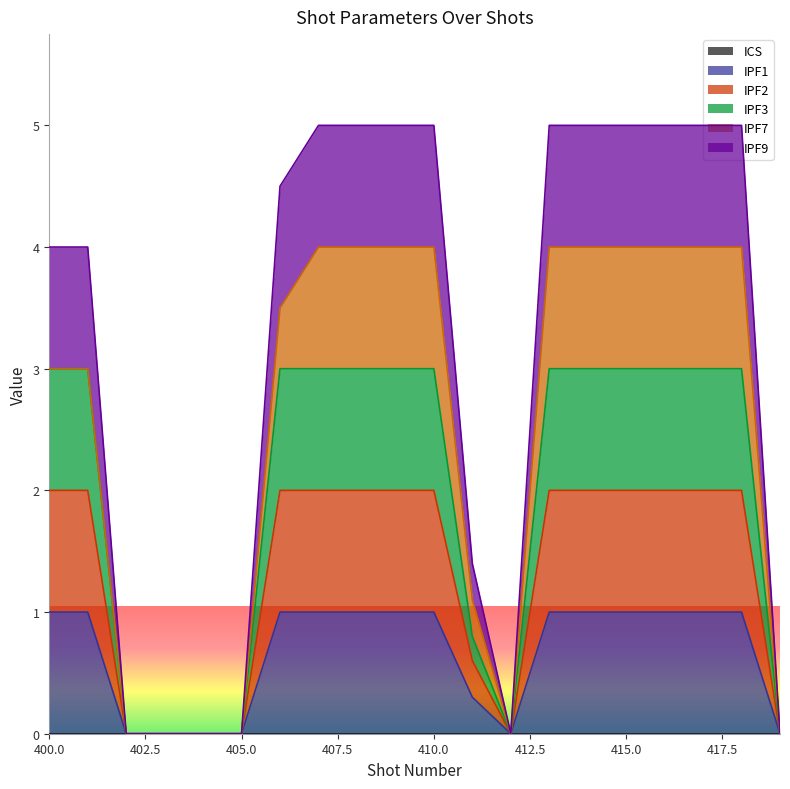

True or false: IPF9 and IPF2 cross at least once.

False